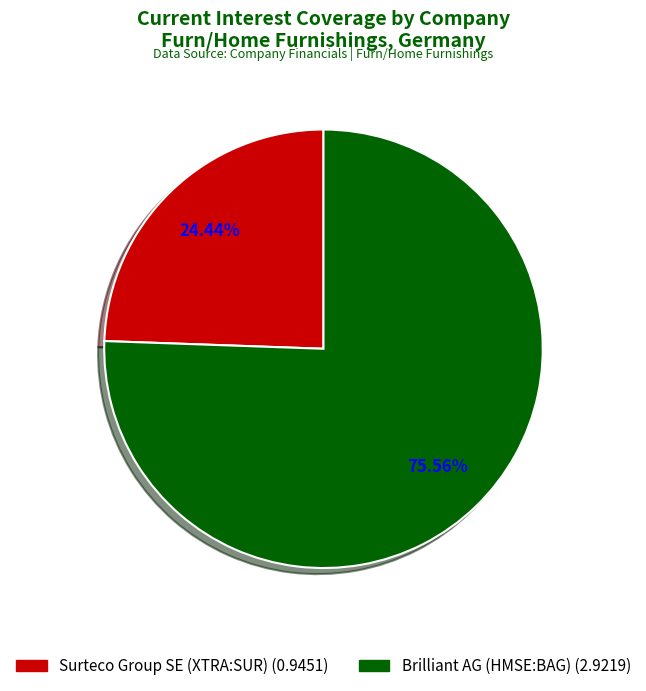

Between Surteco Group SE (XTRA:SUR) and Brilliant AG (HMSE:BAG), which is larger?

Brilliant AG (HMSE:BAG)